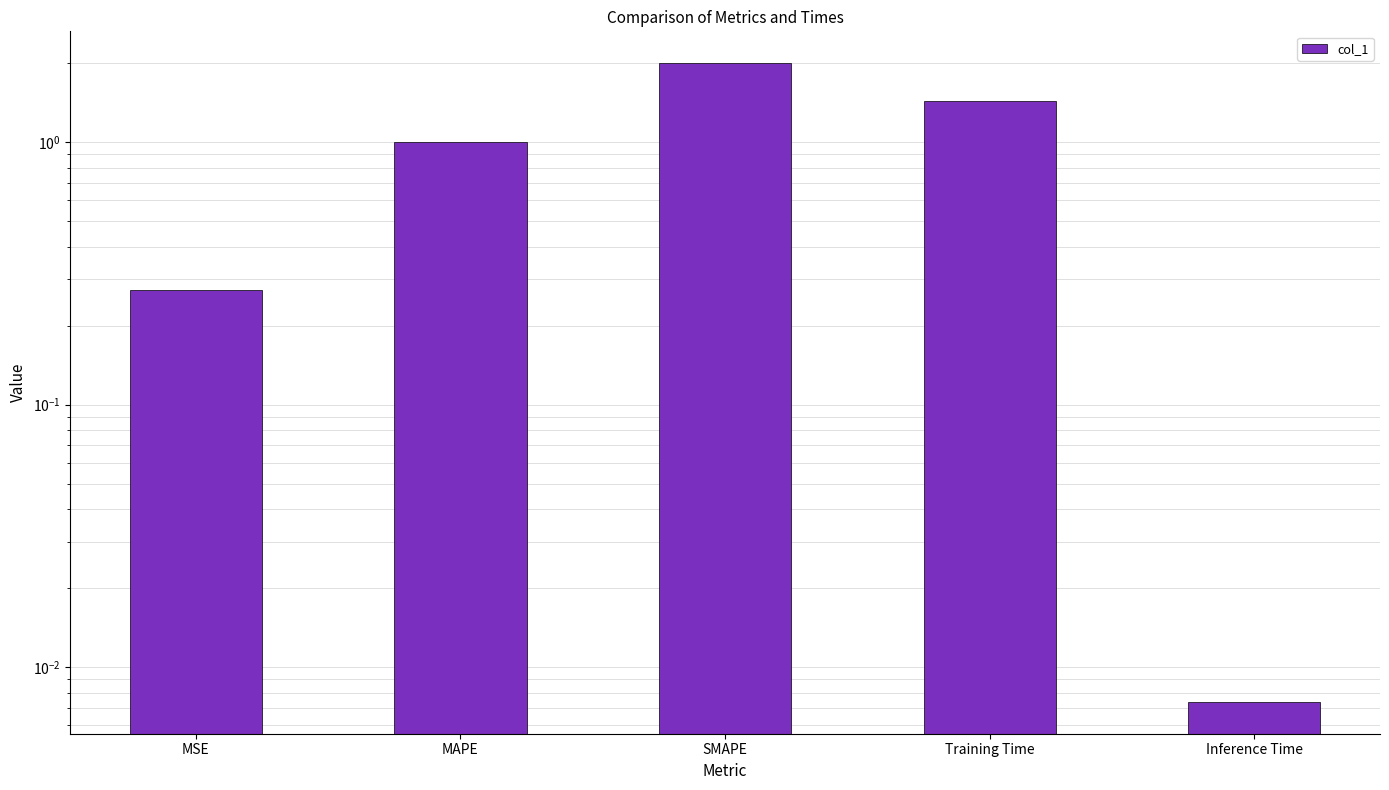

The value at SMAPE is 3.5. True or false?

False